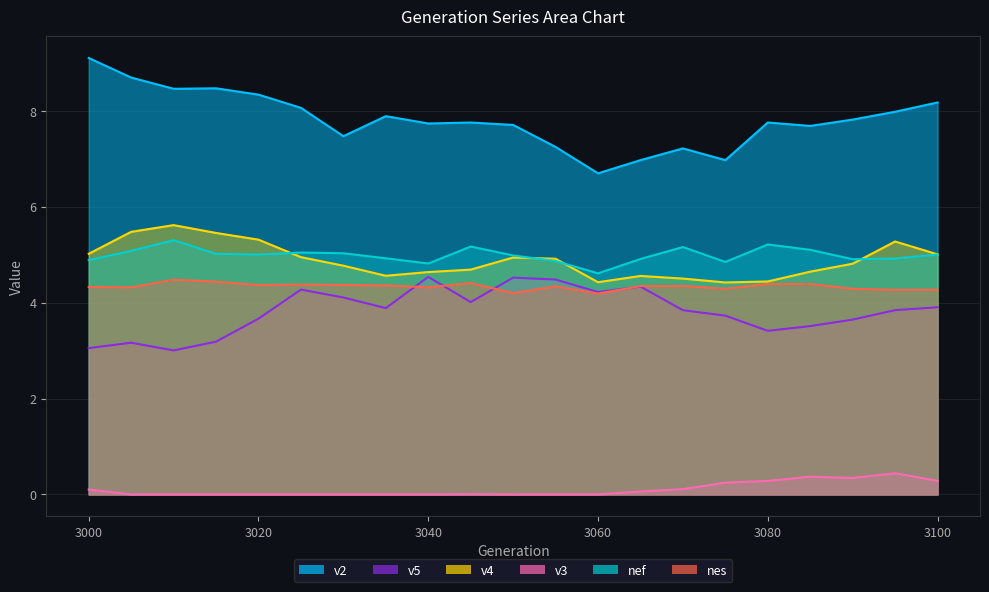

Reading right to left, list all the values displayed in this chart.

v4: 5.0	5.3	4.8	4.6	4.4	4.4	4.5	4.6	4.4	4.9	4.9	4.7	4.6	4.6	4.8	4.9	5.3	5.5	5.6	5.5	5.0
v5: 3.9	3.8	3.6	3.5	3.4	3.7	3.8	4.3	4.2	4.5	4.5	4.0	4.5	3.9	4.1	4.3	3.7	3.2	3.0	3.2	3.1
nef: 5.0	4.9	4.9	5.1	5.2	4.8	5.2	4.9	4.6	4.9	5.0	5.2	4.8	4.9	5.0	5.0	5.0	5.0	5.3	5.1	4.9
nes: 4.3	4.3	4.3	4.4	4.4	4.3	4.3	4.3	4.2	4.3	4.2	4.4	4.3	4.4	4.4	4.4	4.4	4.4	4.5	4.3	4.3
v2: 8.2	8.0	7.8	7.7	7.8	7.0	7.2	7.0	6.7	7.2	7.7	7.8	7.7	7.9	7.5	8.1	8.3	8.5	8.5	8.7	9.1
v3: 0.3	0.4	0.3	0.4	0.3	0.2	0.1	0.1	0.0	0.0	0.0	0.0	0.0	0.0	0.0	0.0	0.0	0.0	0.0	0.0	0.1